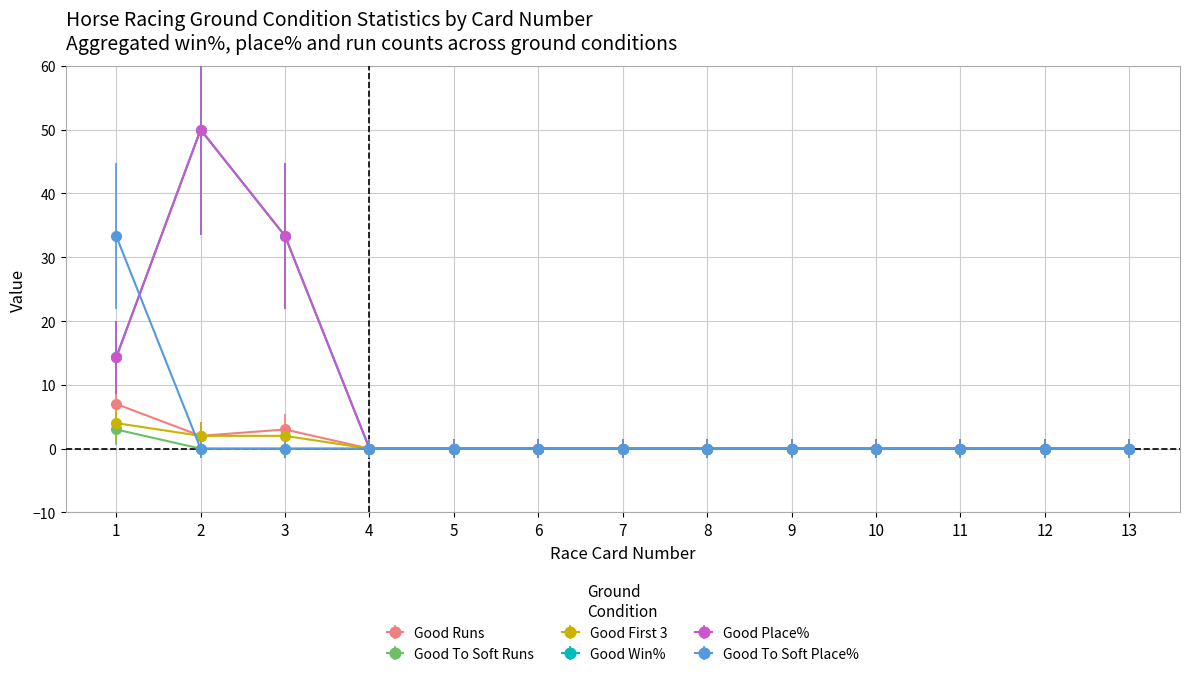

Which series has the largest total across all categories?

Good Win%